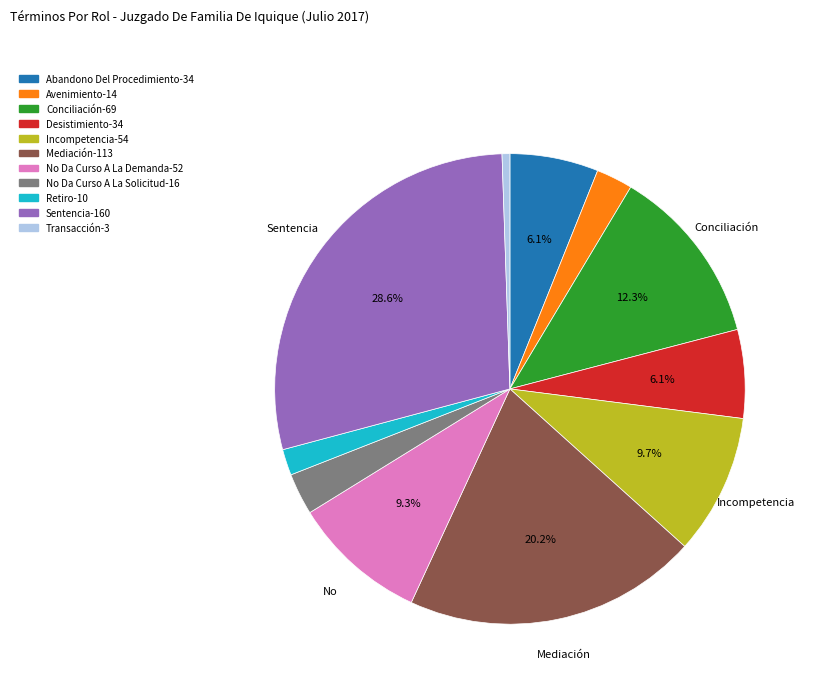

Approximately how many times larger is the value at No Da Curso A La Solicitud compared to Desistimiento?

0.5